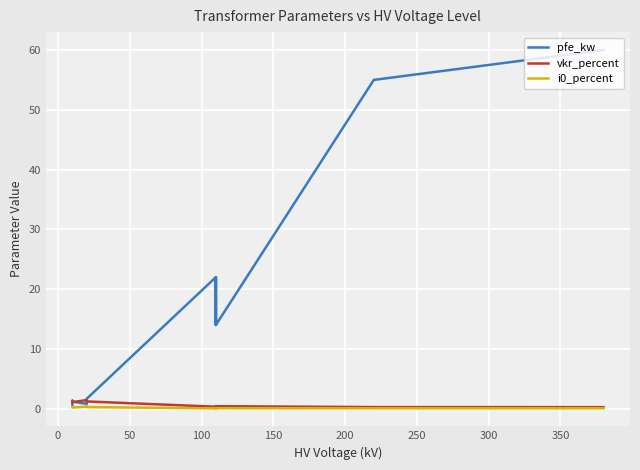

How many lines are shown in the chart?

3